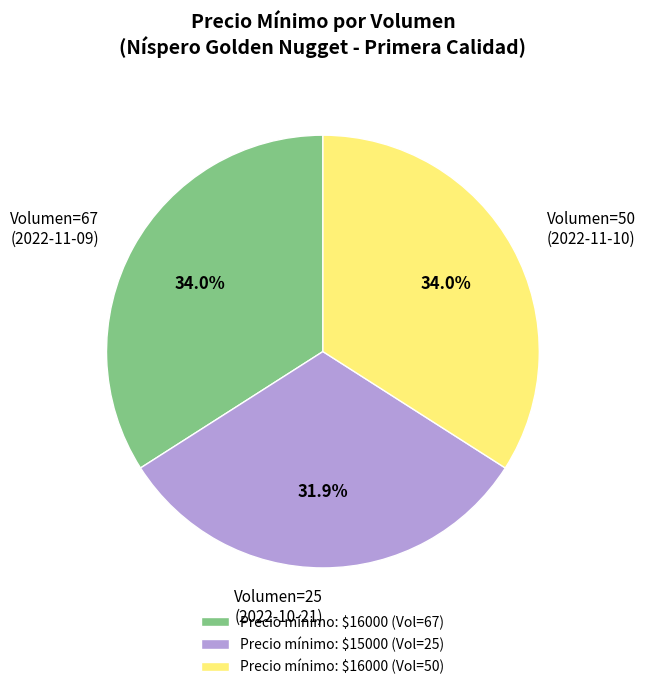

Which slice is the smallest?

Precio mínimo: $15000 (Vol=25)